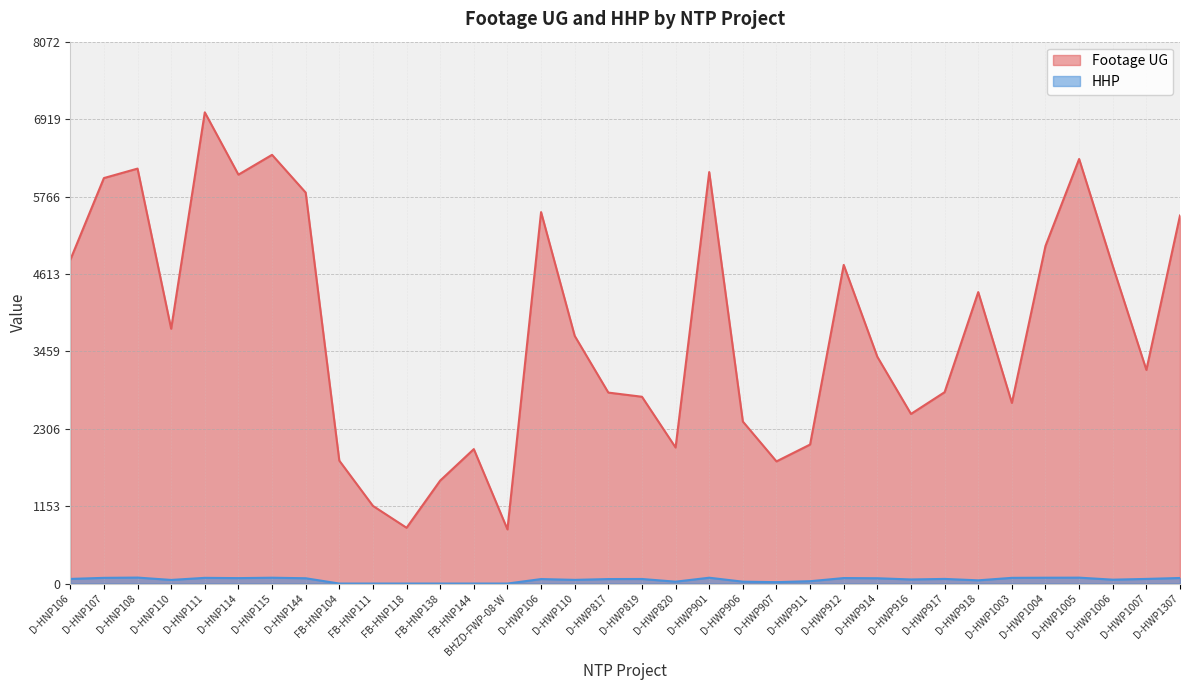

What is the value of the HHP point at the 32nd from the left?

58